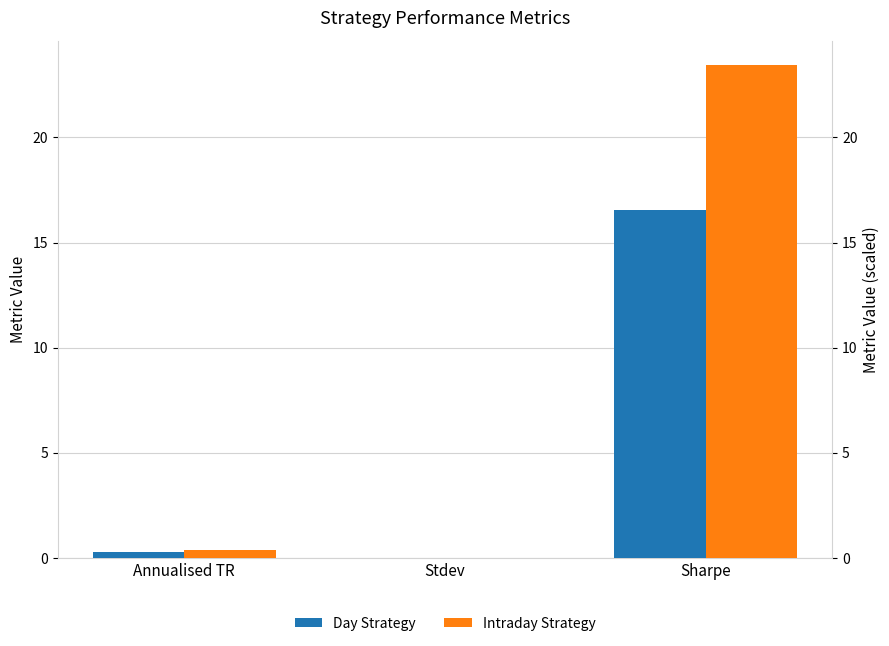

What is the approximate value of Intraday Strategy at Annualised TR?

0.4